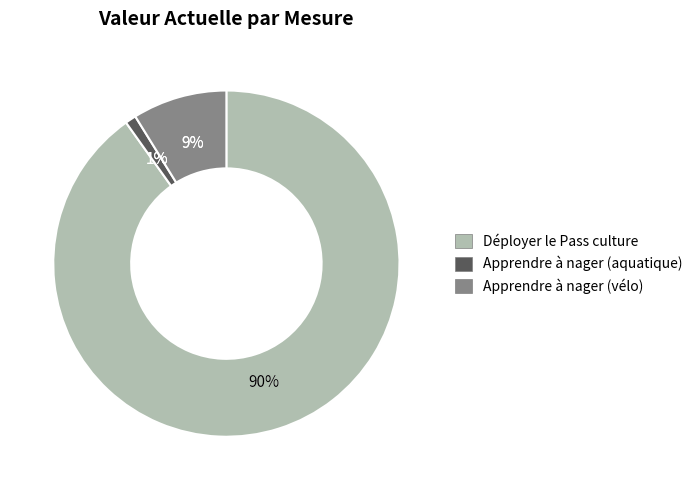

What is the change in value from Déployer le Pass culture to Apprendre à nager (aquatique)?

-34660